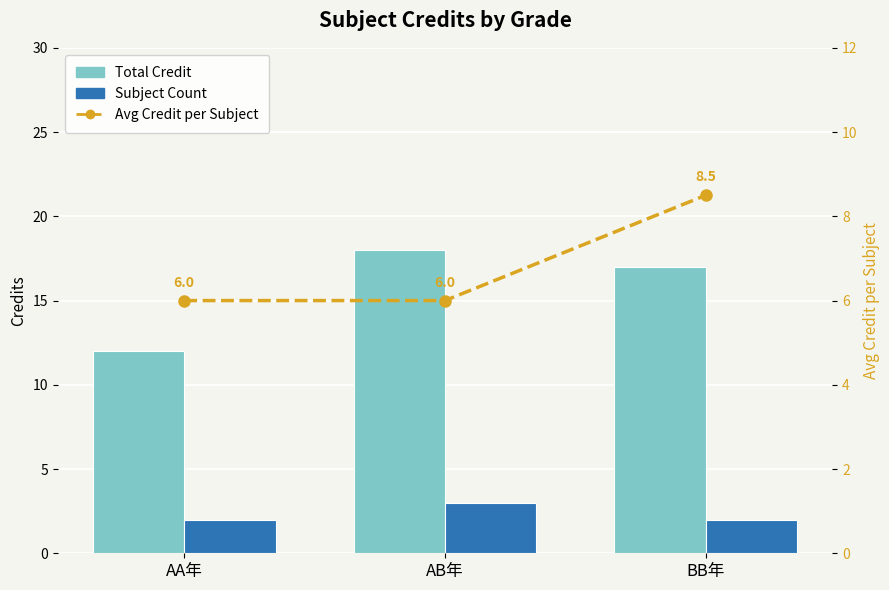

Which label corresponds to the largest value in the chart?

AB年